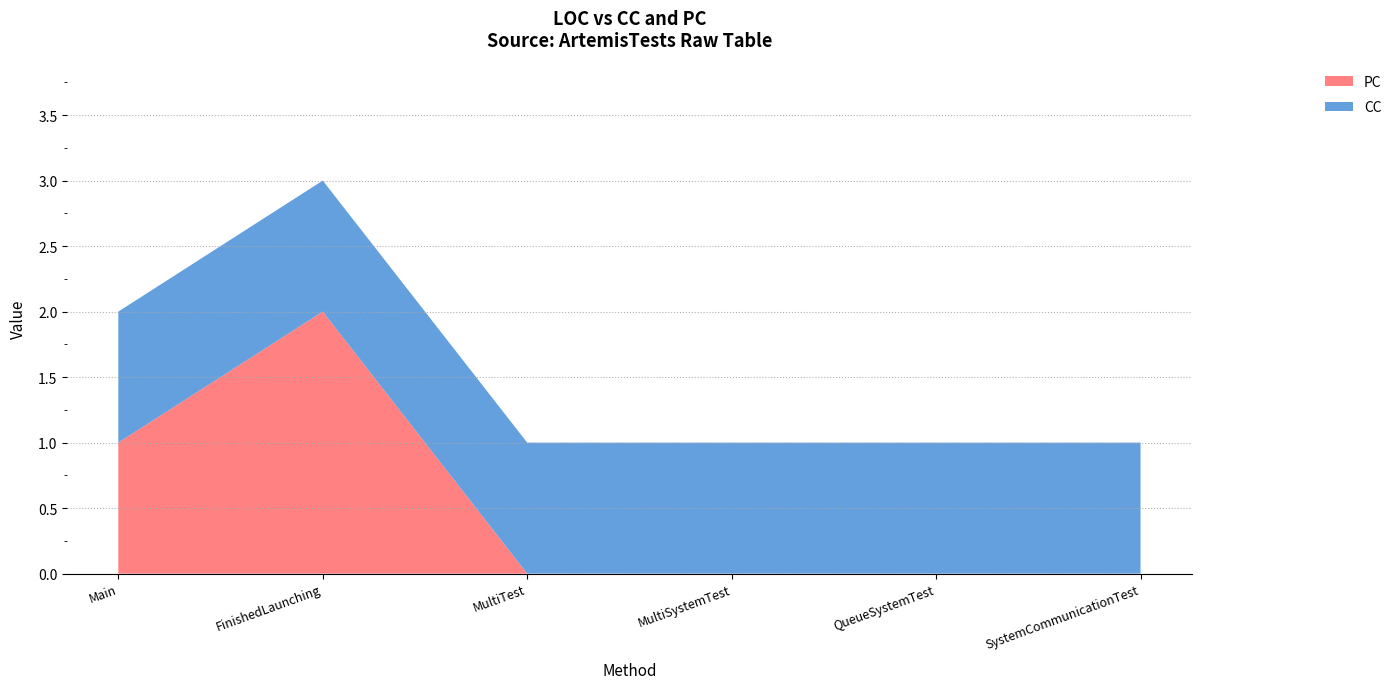

Reading left to right, transcribe all the data shown in this chart.

PC: Main=1	FinishedLaunching=2	MultiTest=0	MultiSystemTest=0	QueueSystemTest=0	SystemCommunicationTest=0
CC: Main=1	FinishedLaunching=1	MultiTest=1	MultiSystemTest=1	QueueSystemTest=1	SystemCommunicationTest=1